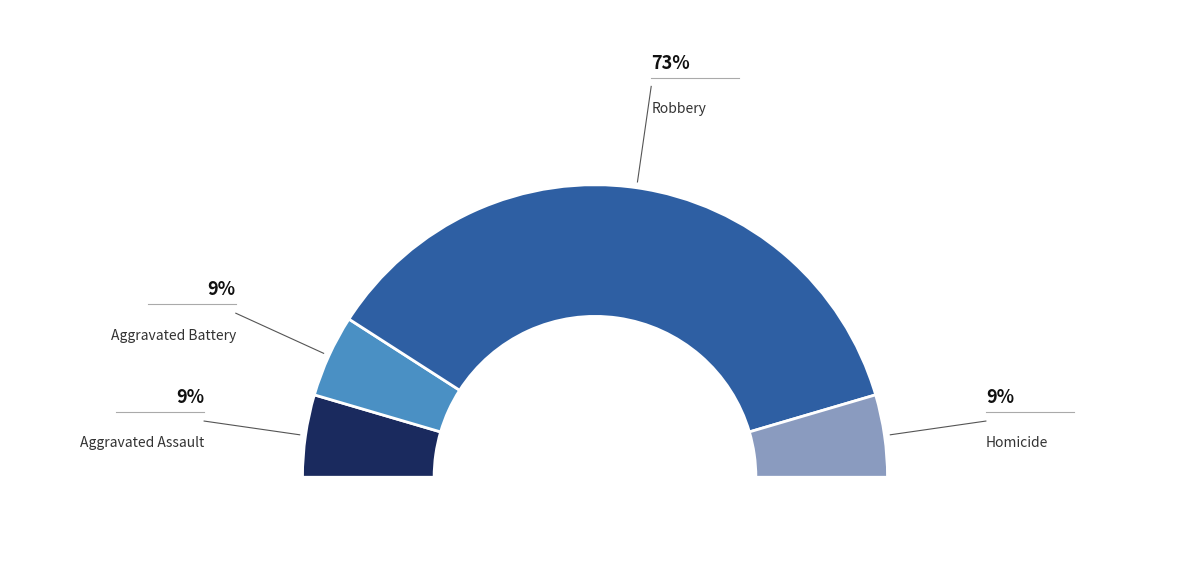

Approximately how many times larger is the value at Robbery compared to Homicide?

8.0